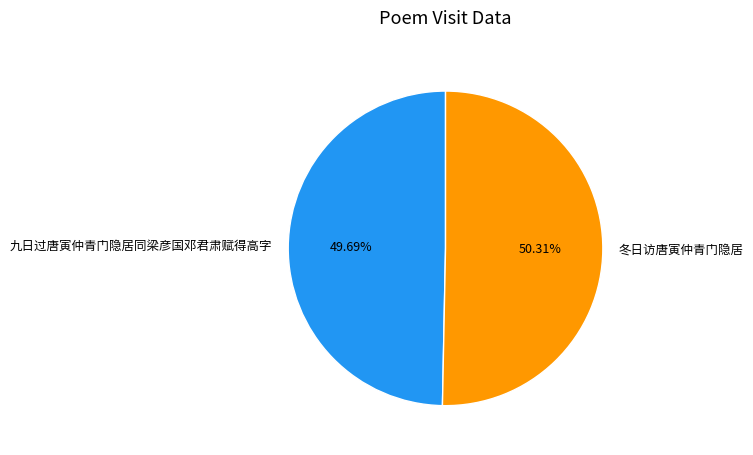

What is the total percentage of 九日过唐寅仲青门隐居同梁彦国邓君肃赋得高字 and 冬日访唐寅仲青门隐居?

100.0%